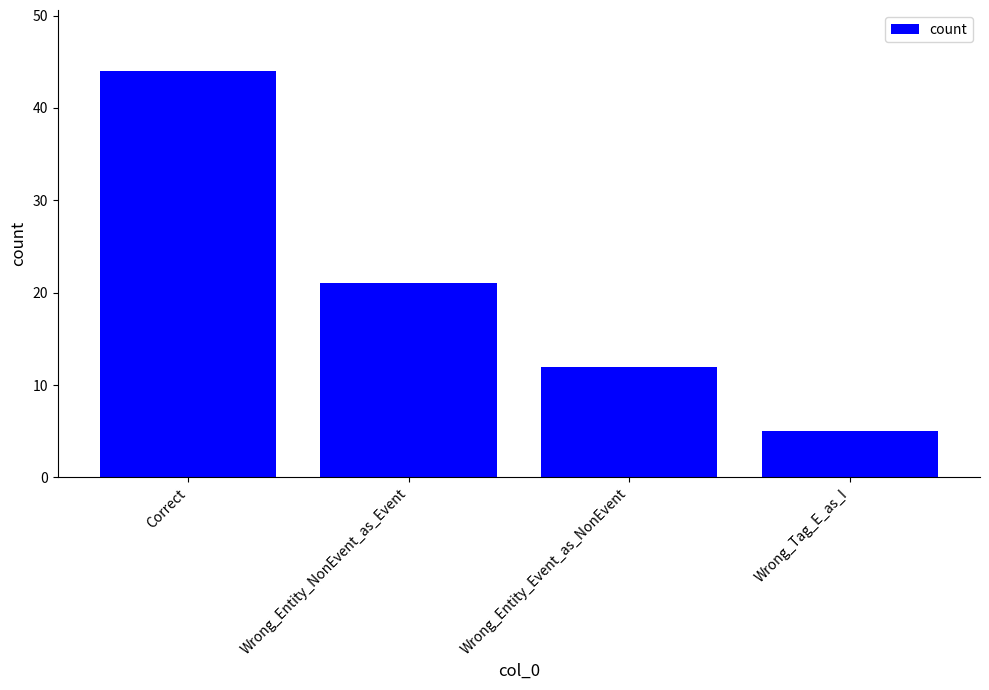

True or false: the data shows 10 at Wrong_Entity_NonEvent_as_Event.

False